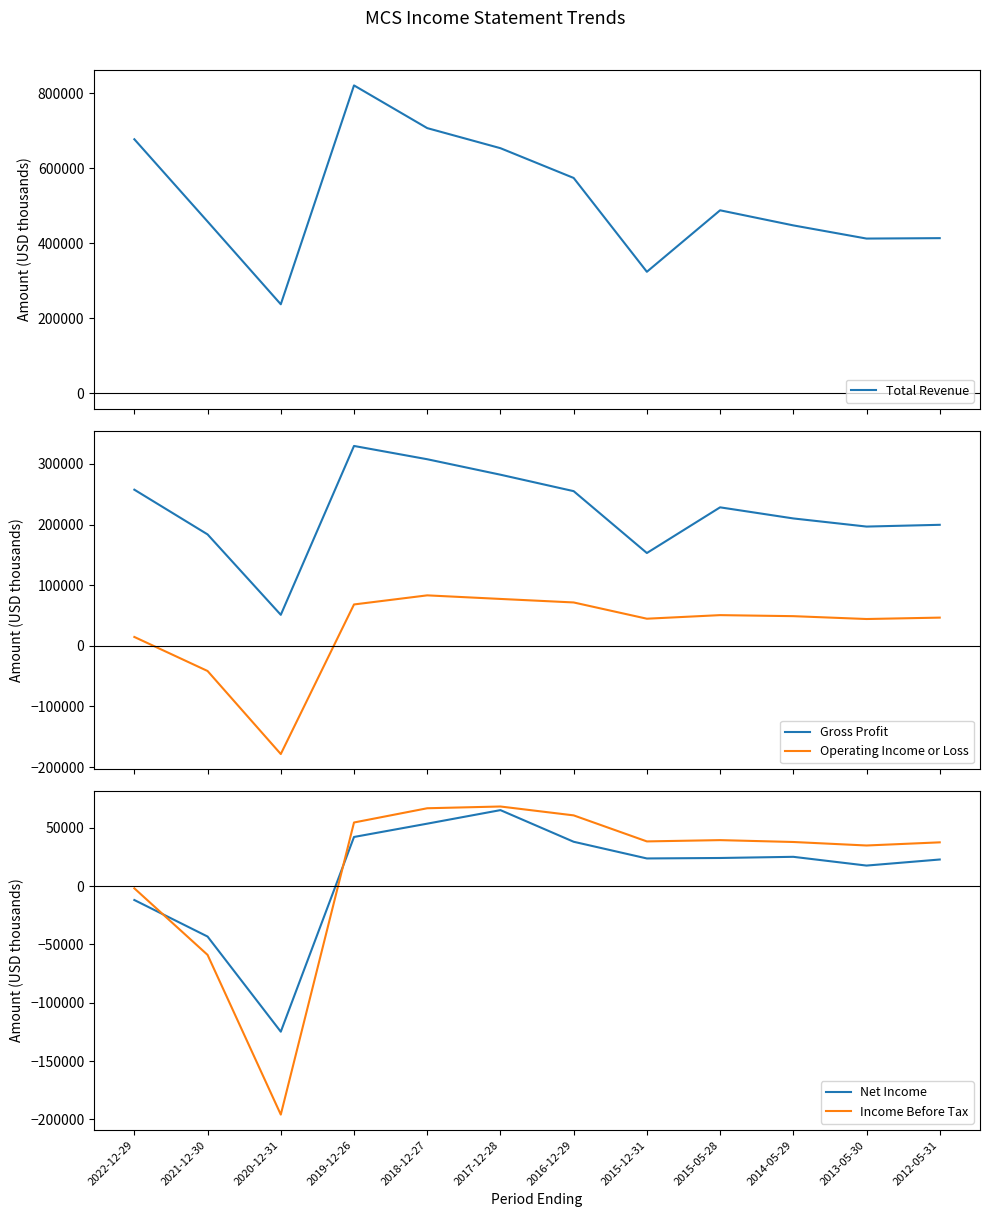

At how many categories does at least one series exceed 284258?

11